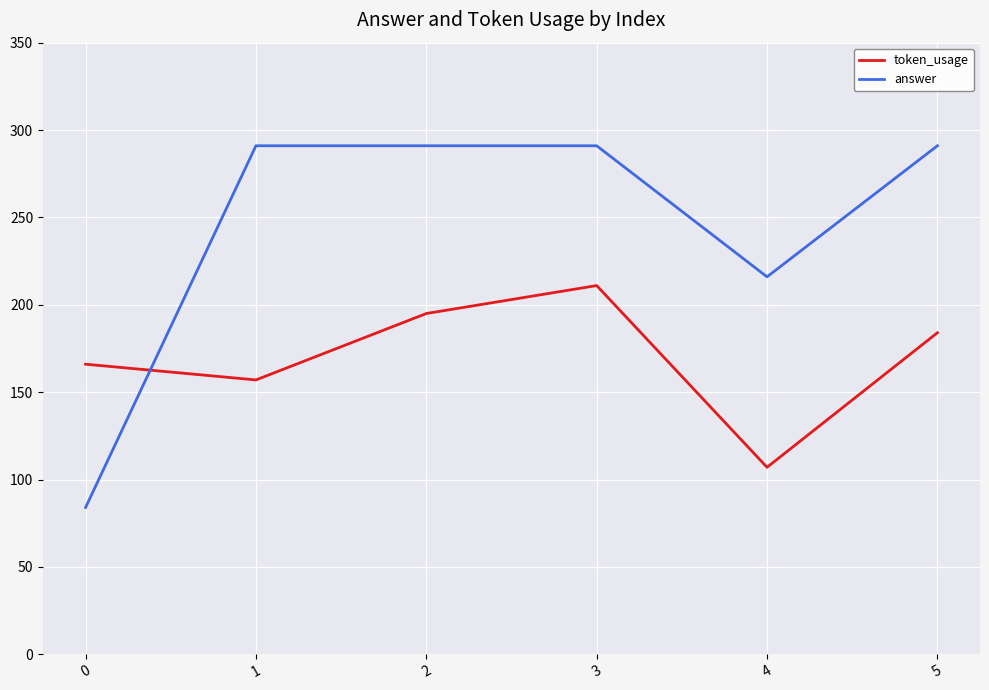

True or false: answer and token_usage intersect in this chart.

True